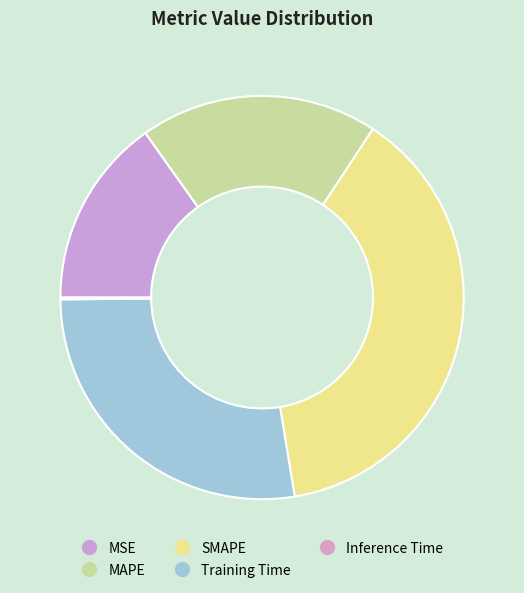

True or false: MAPE accounts for 19% of the total.

True